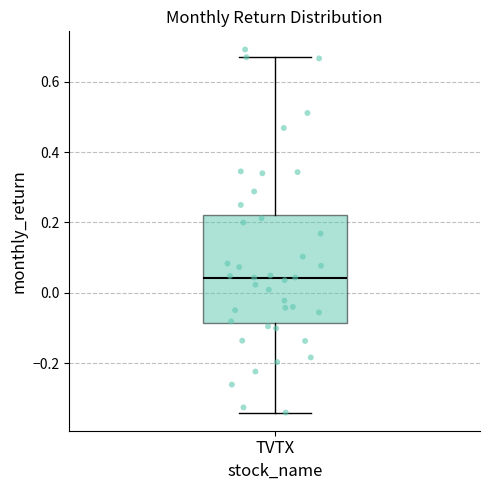

Read this box plot against the y-axis: the position of the median line, the range covered by the box, and the ends of both whiskers. The values are not printed on the chart, so give them approximately, as read against the axis.

median 0.04, box -0.08 to 0.22, whiskers -0.34 to 0.68